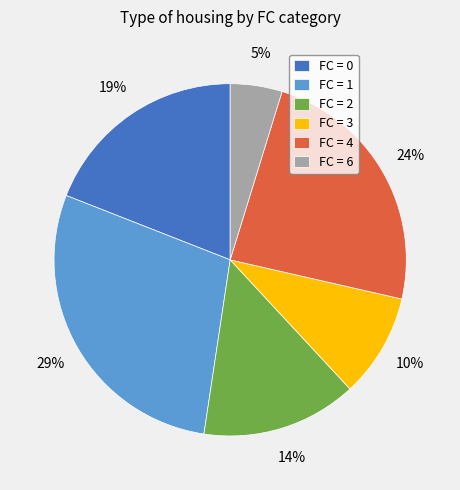

Which has a higher value, FC = 4 or FC = 1?

FC = 1